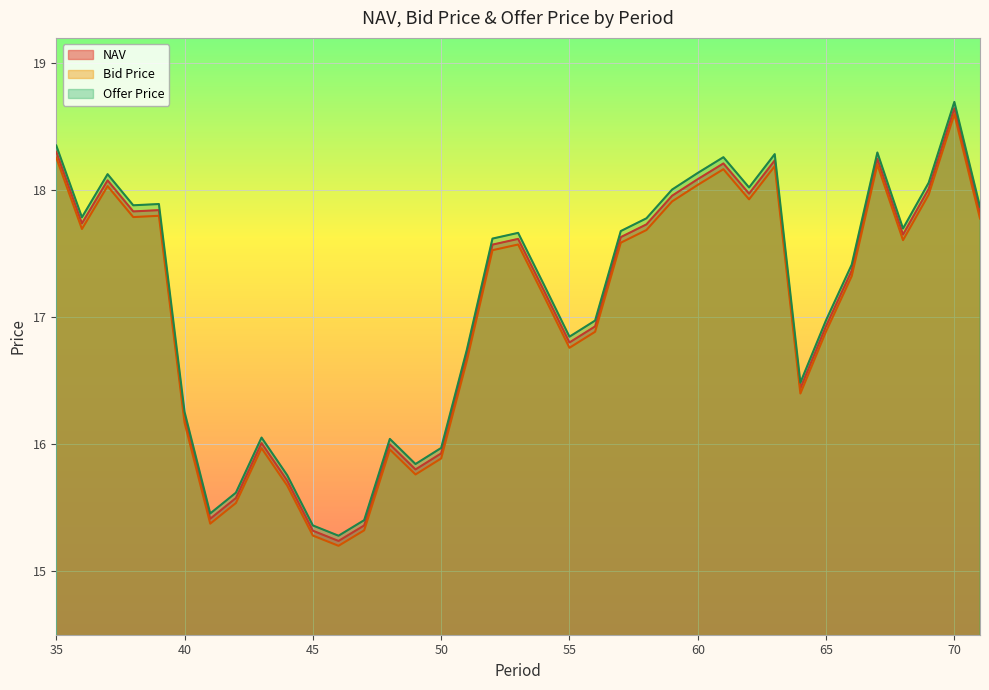

How many interior local peaks does the Bid Price series have?

9